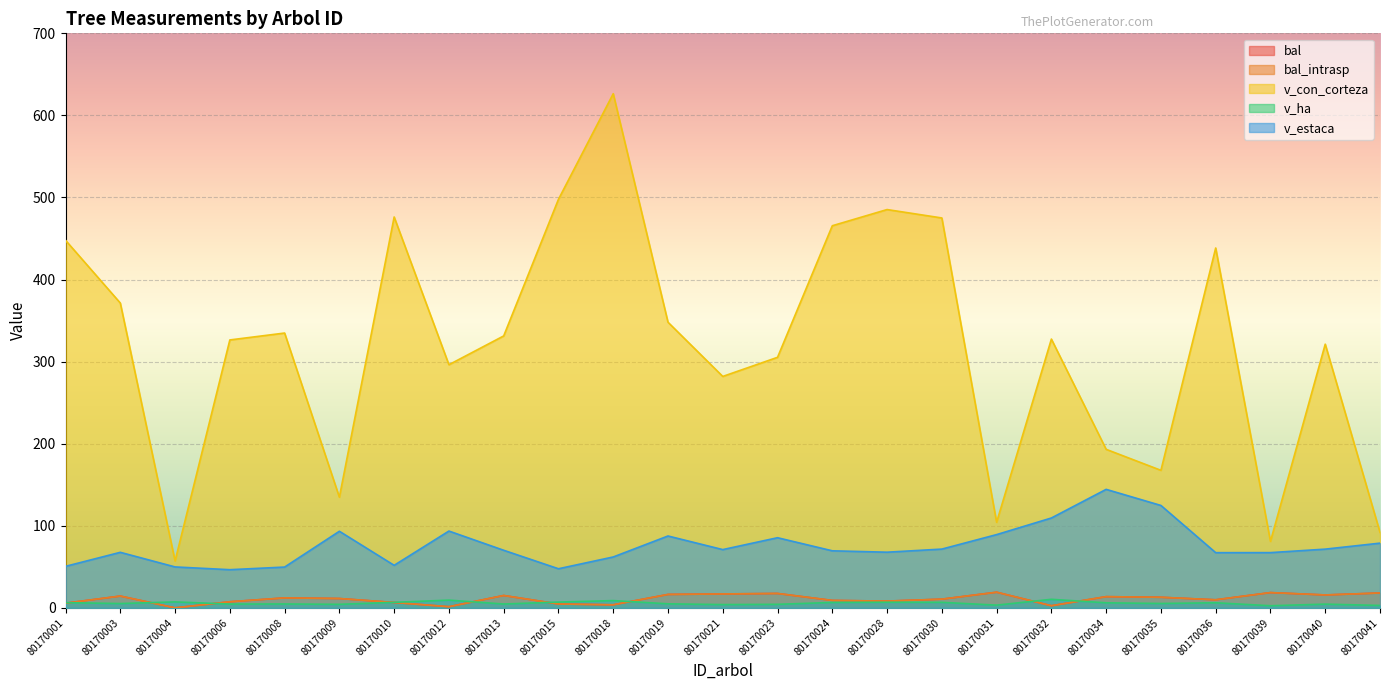

At how many categories does at least one series exceed 328?

12